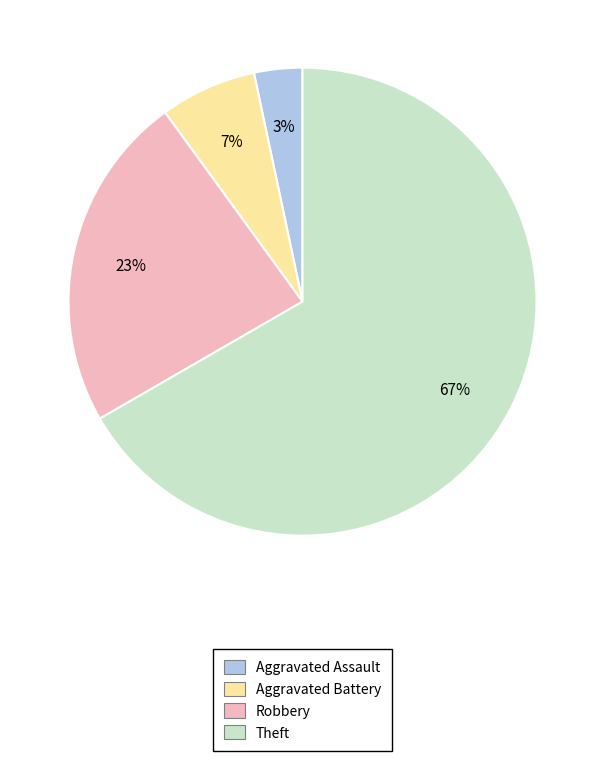

Is it true that Aggravated Assault is 3% of the pie?

True